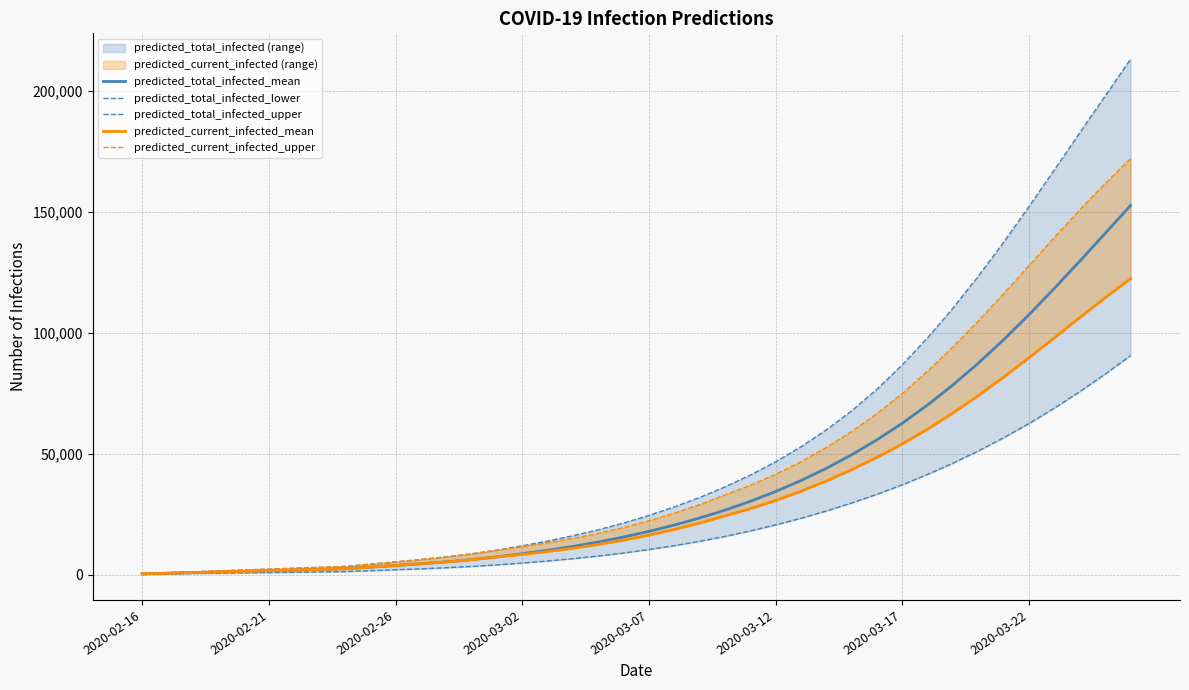

What is the difference between the second highest and minimum values in the predicted_total_infected_upper series?

197441